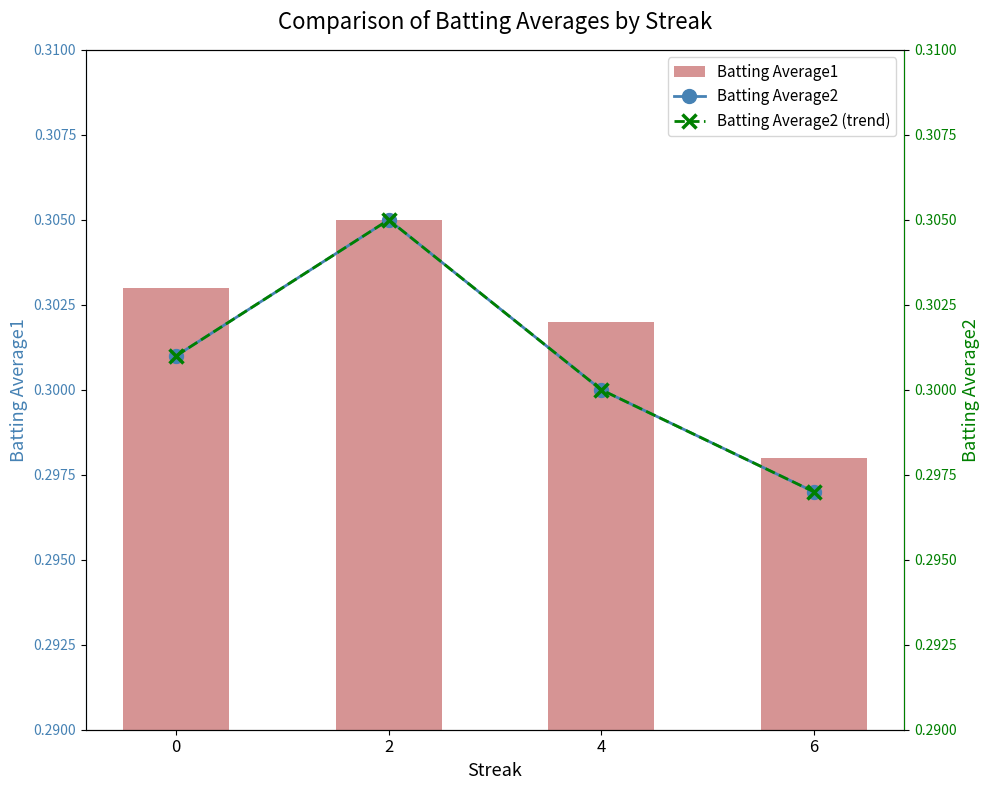

Reading left to right, list all the values displayed in this chart.

Batting Average1: 0.3	0.3	0.3	0.3
Batting Average2: 0.3	0.3	0.3	0.3
Batting Average2 (trend): 0.3	0.3	0.3	0.3